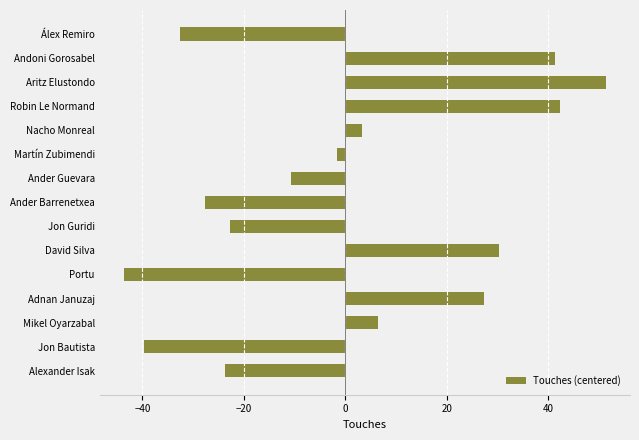

Reading bottom to top, what are all the values shown in this chart?

Alexander Isak=-23.7	Jon Bautista=-39.7	Mikel Oyarzabal=6.3	Adnan Januzaj=27.3	Portu=-43.7	David Silva=30.3	Jon Guridi=-22.7	Ander Barrenetxea=-27.7	Ander Guevara=-10.7	Martín Zubimendi=-1.7	Nacho Monreal=3.3	Robin Le Normand=42.3	Aritz Elustondo=51.3	Andoni Gorosabel=41.3	Álex Remiro=-32.7